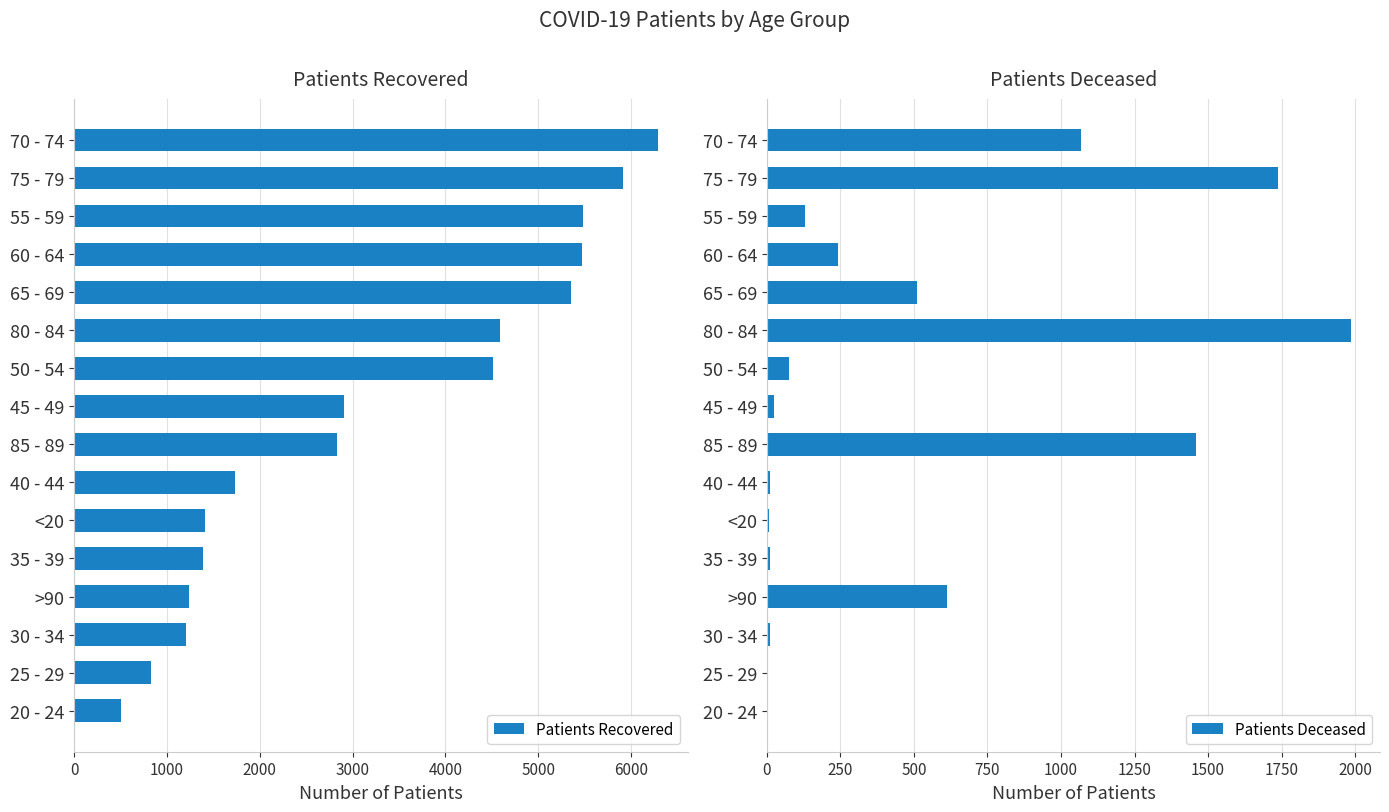

Reading left to right, transcribe all the data shown in this chart.

Patients Recovered: 6296	5911	5479	5474	5355	4592	4510	2903	2828	1732	1404	1383	1241	1199	827	500
Patients Deceased: 1068	1738	130	243	511	1985	77	26	1459	12	6	10	613	11	2	3